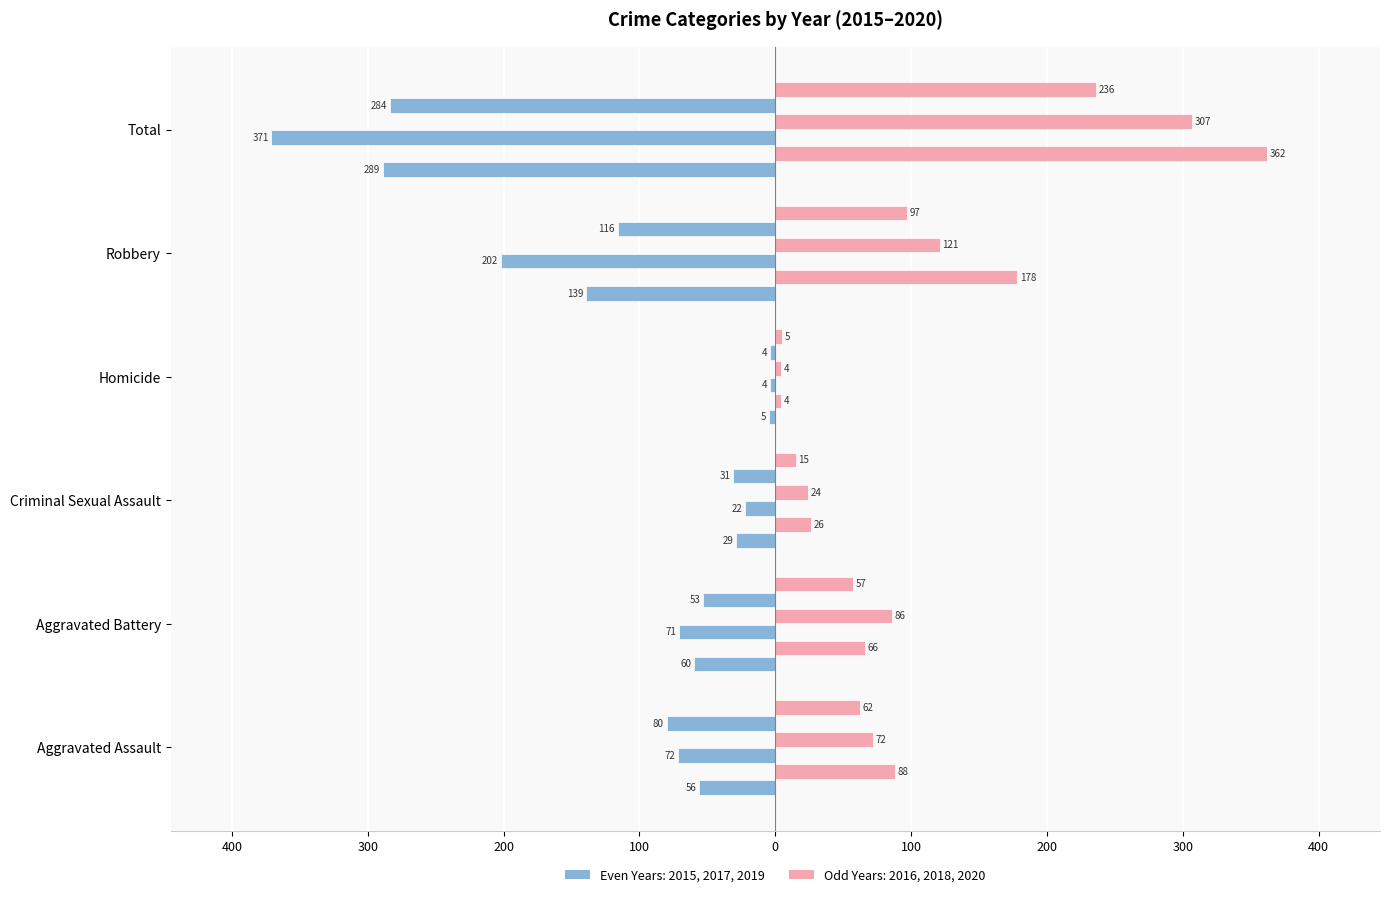

Are the bars horizontal?

Yes